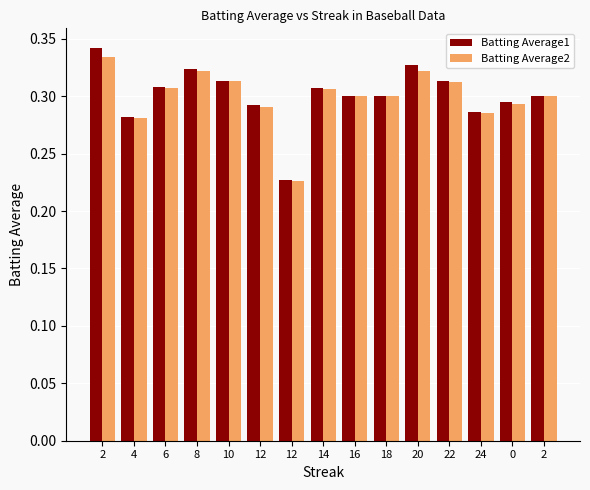

What are all the series names shown in the legend?

Batting Average1, Batting Average2